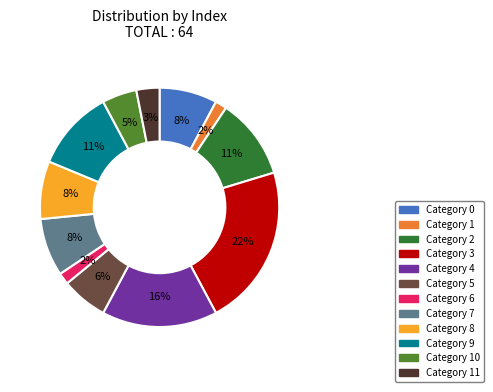

To the nearest percent, what is the difference between the largest and smallest slice percentages?

20%